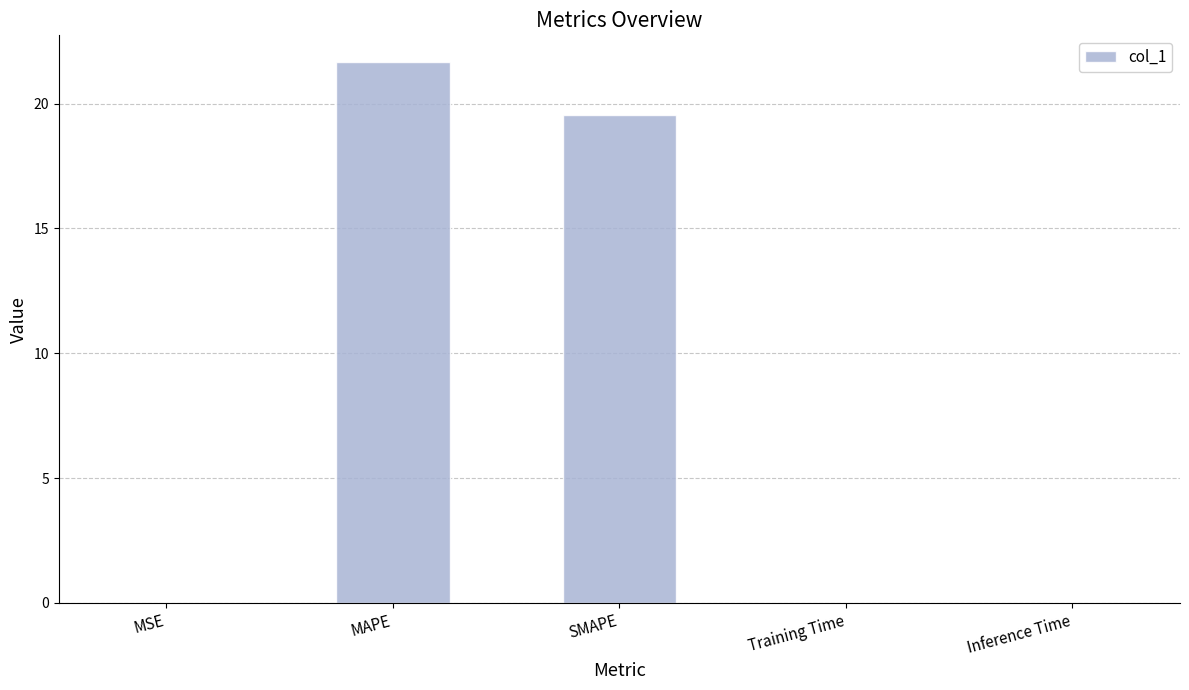

The chart shows a value of 0.0 at Inference Time. True or false?

True